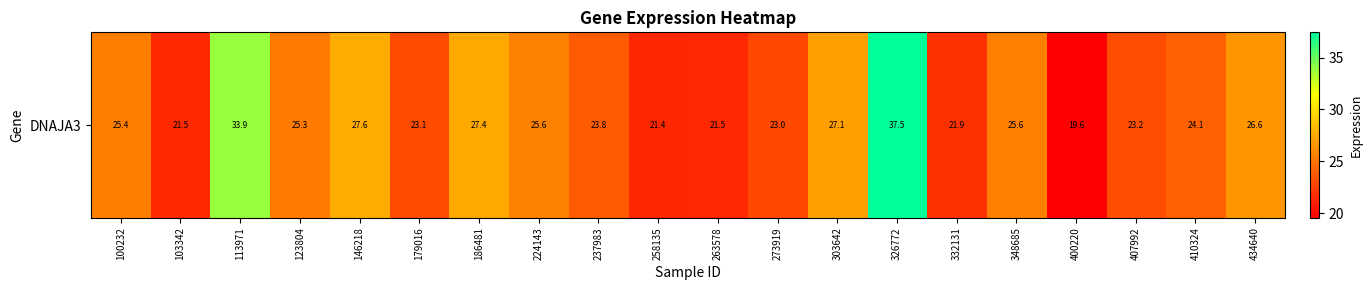

Reading left to right, transcribe all the data shown in this chart.

100232=25.4	103342=21.5	113971=33.9	123804=25.3	146218=27.6	179016=23.1	186481=27.4	224143=25.6	237983=23.8	258135=21.4	263578=21.5	273919=23.0	303642=27.1	326772=37.5	332131=21.9	348685=25.6	400220=19.6	407992=23.2	410324=24.1	434640=26.6